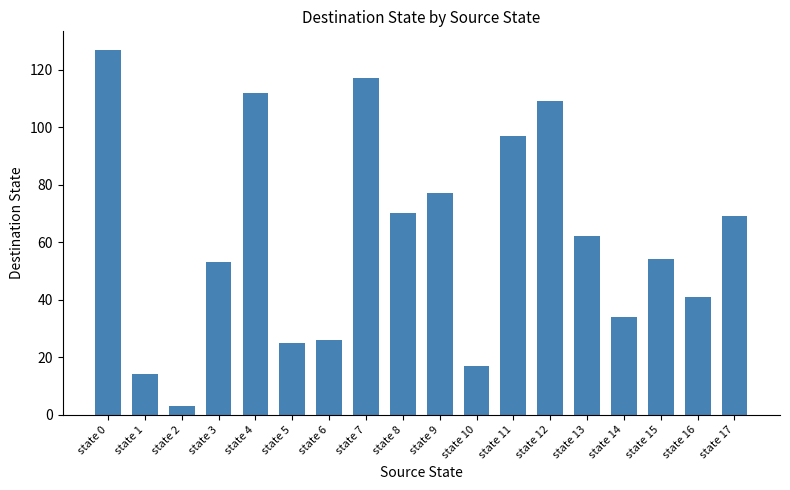

Reading right to left, list all the values displayed in this chart.

state 17=69	state 16=41	state 15=54	state 14=34	state 13=62	state 12=109	state 11=97	state 10=17	state 9=77	state 8=70	state 7=117	state 6=26	state 5=25	state 4=112	state 3=53	state 2=3	state 1=14	state 0=127